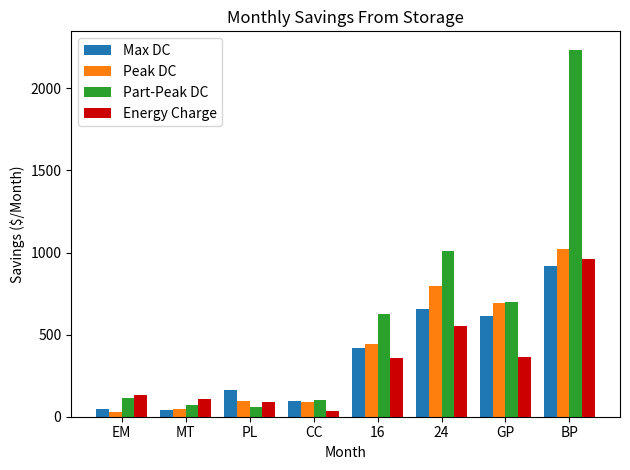

Is the value of Energy Charge at GP greater than the value of Max DC at BP?

No